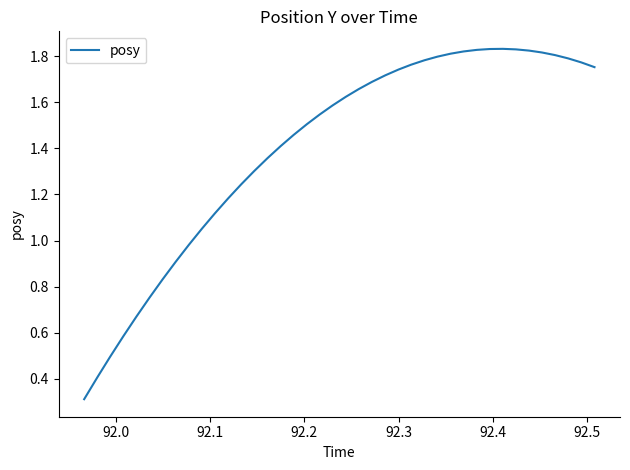

What is the minimum value shown in the chart?

0.3